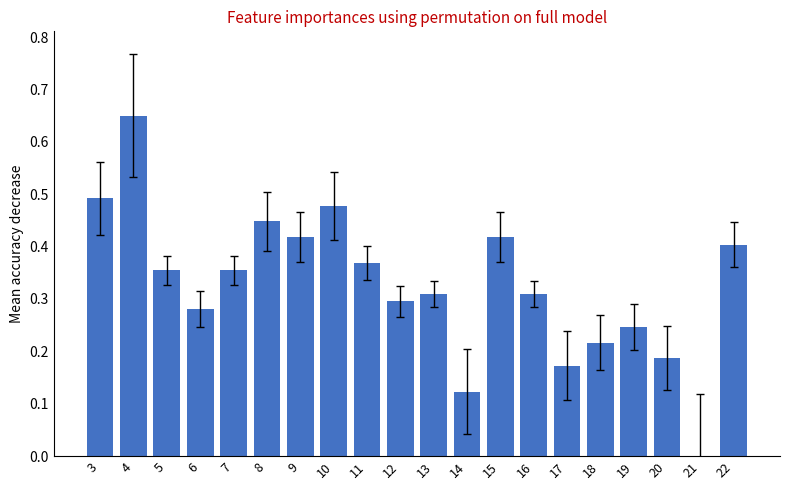

How many data points are above 0?

19